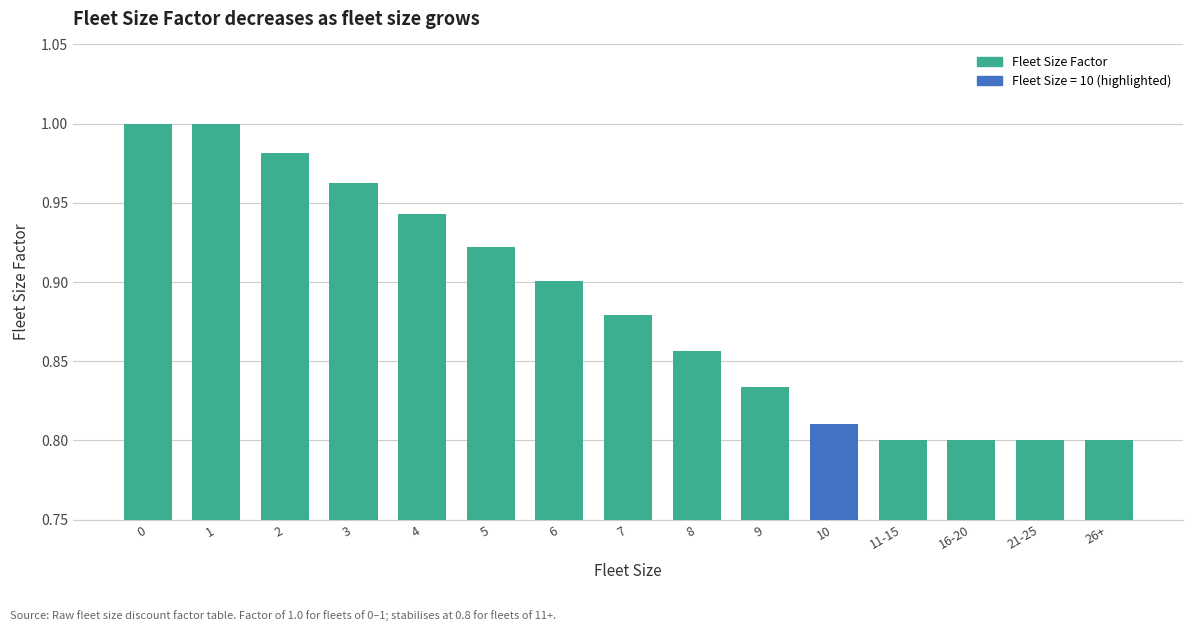

The value at 4 is 0.9. True or false?

True